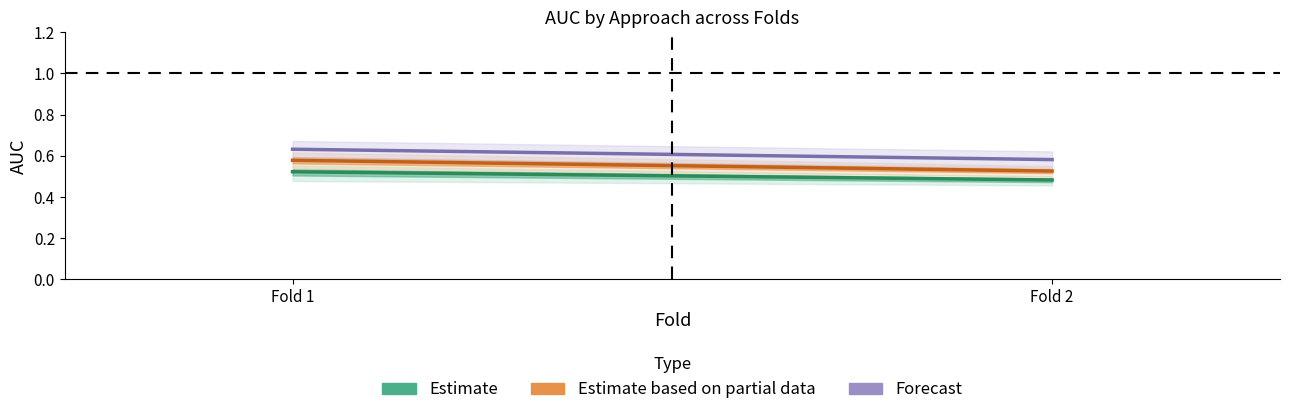

Is it true that Estimate equals 0.5 at Fold 1?

True